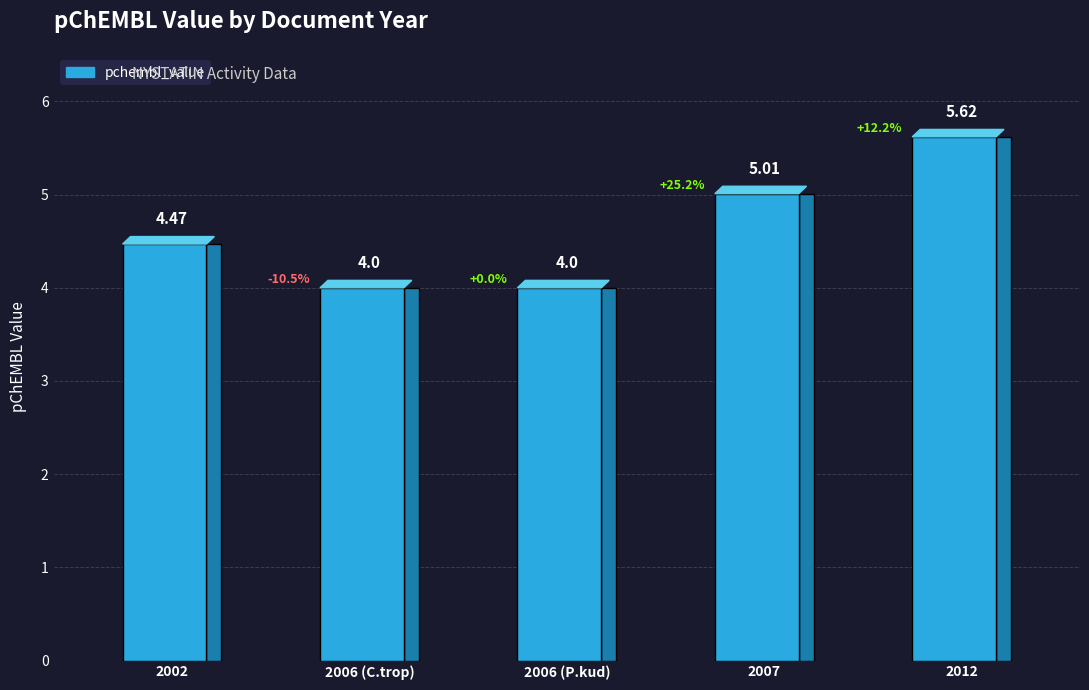

What is the sum of all values?

23.1